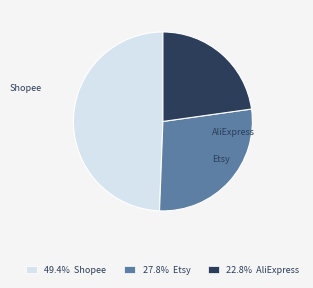

Between Etsy and AliExpress, which is larger?

Etsy